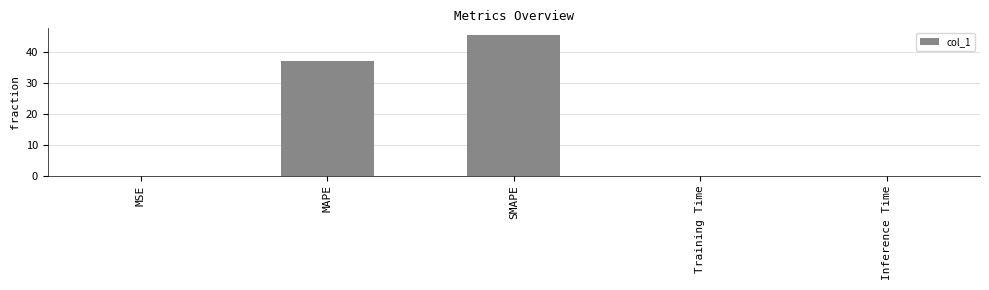

What is the sum of all values?

82.2